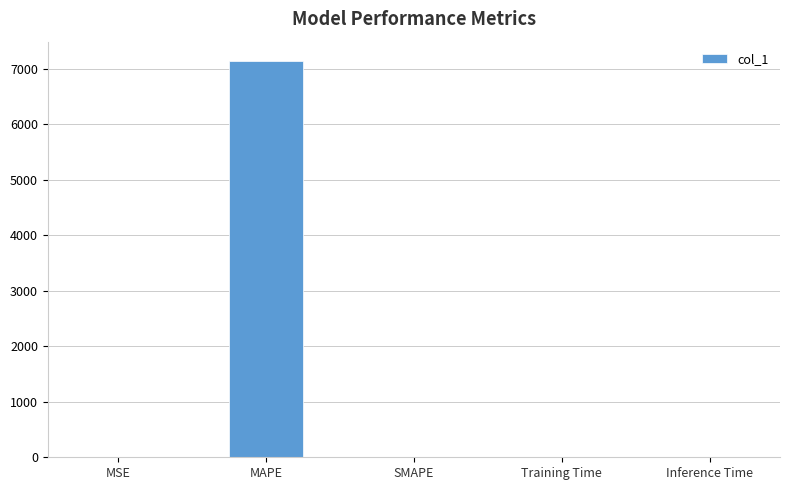

Which has a higher value, MSE or MAPE?

MAPE